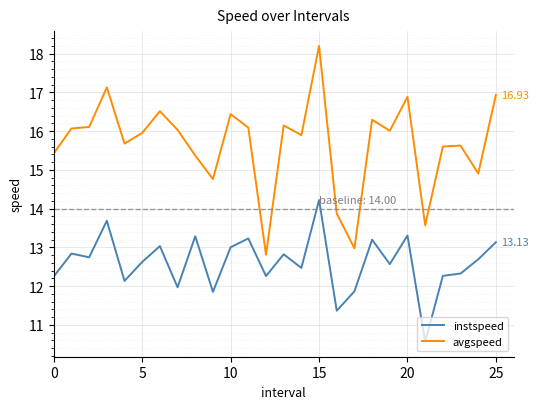

Which series has the widest spread of values?

avgspeed